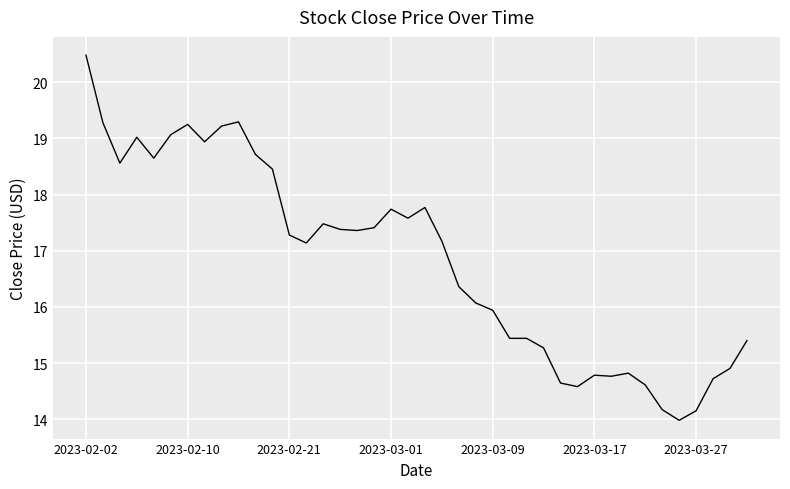

What is the maximum value shown in the chart?

20.5